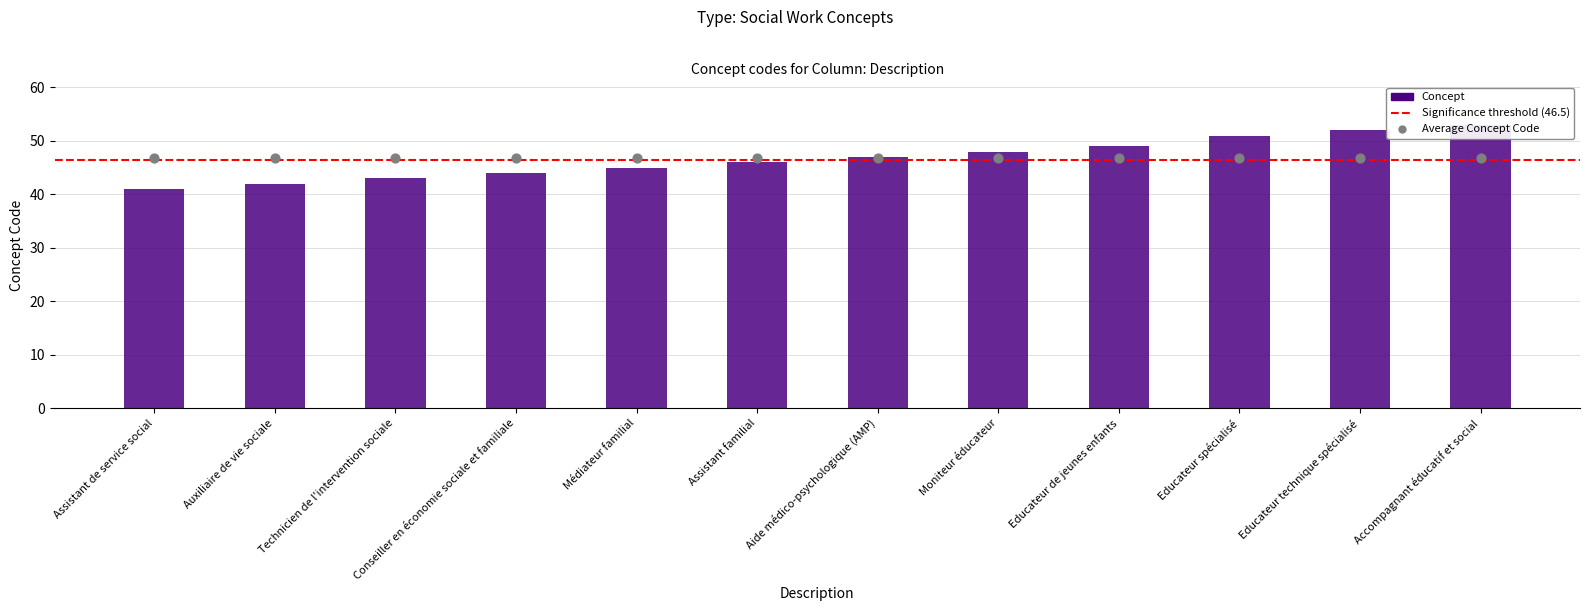

What is the change in value from Assistant de service social to Moniteur éducateur?

+7